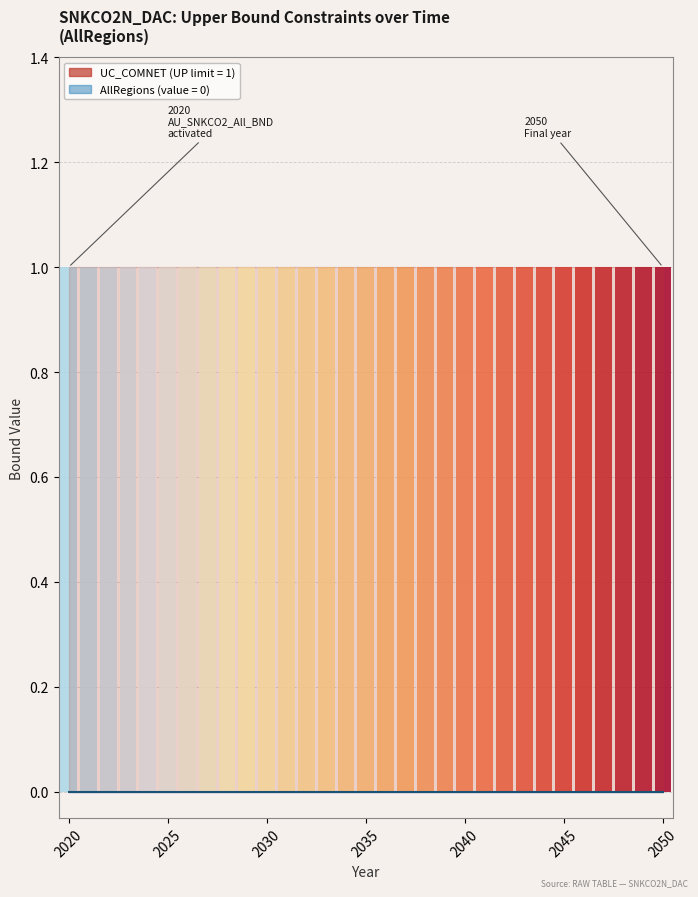

Which series changed the most between 2020 and 2029?

UC_COMNET